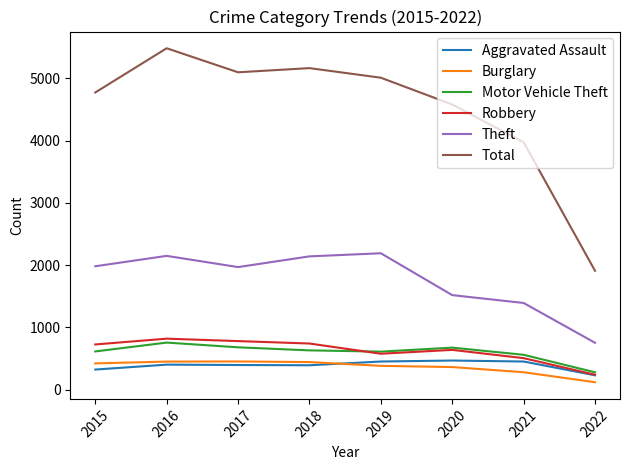

True or false: Burglary and Motor Vehicle Theft cross at least once.

False